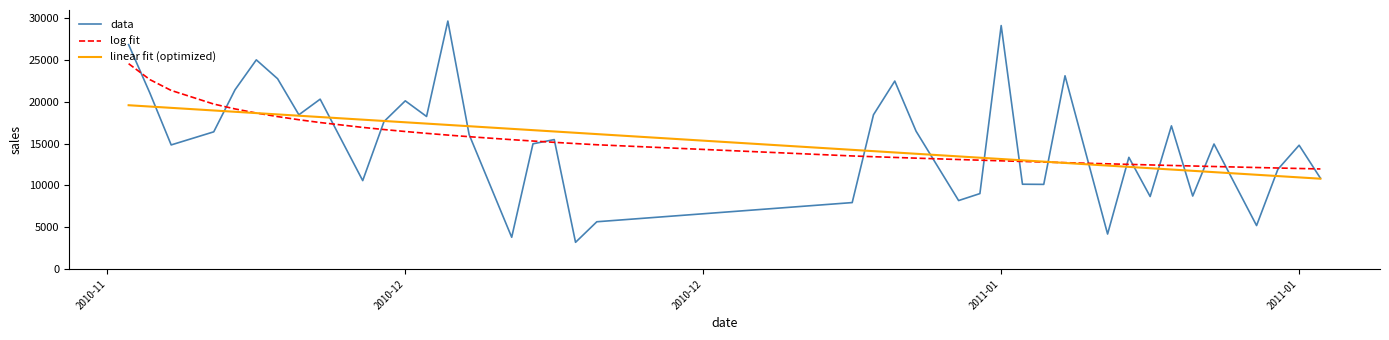

At how many categories does at least one series exceed 5164?

40